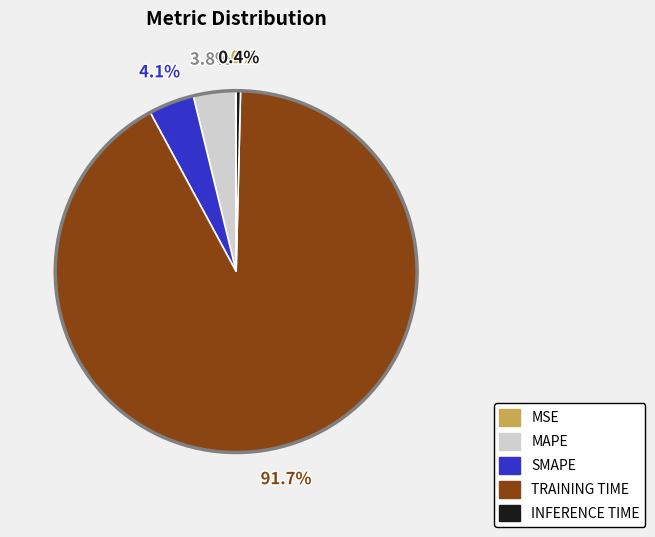

Between MAPE and TRAINING TIME, which is larger?

TRAINING TIME